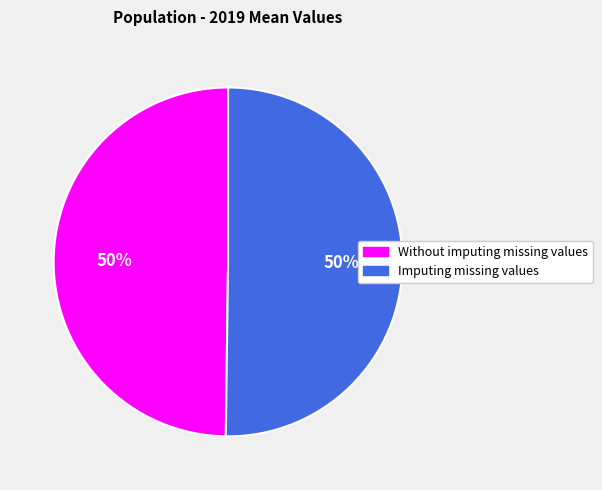

What is the ratio of the value at Imputing missing values to the value at Without imputing missing values?

1.0